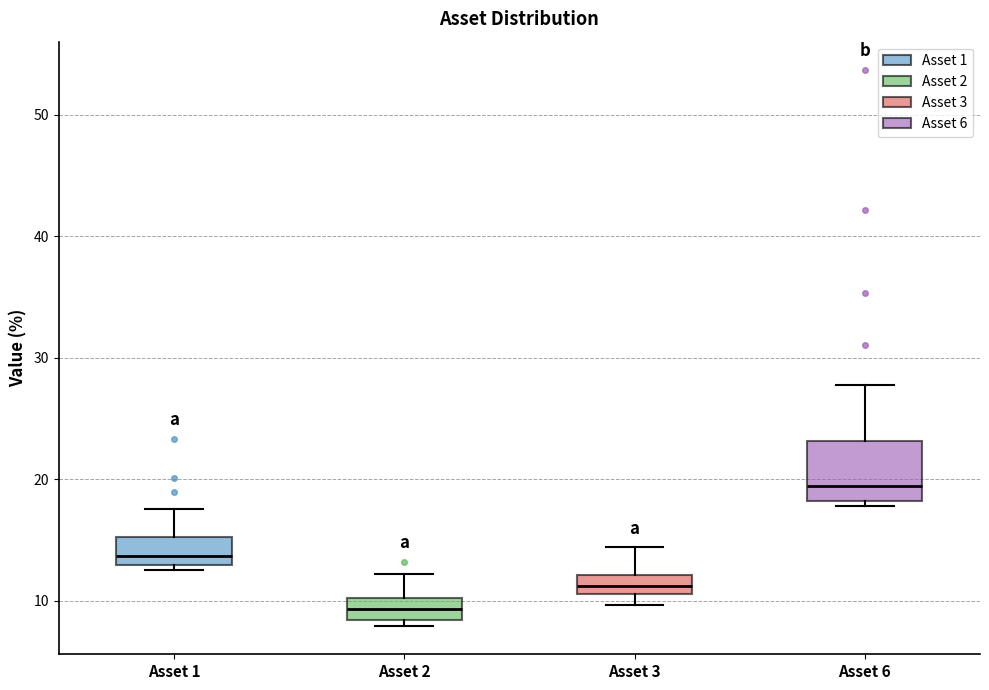

Reading left to right, transcribe this box plot: for each box, give where its median line is, the range the box spans, and where its two whiskers end, as read against the y-axis. The values are not printed on the chart, so give them approximately, as read against the axis.

Asset 1: median 14, box 13 to 15, whiskers 12 to 18
Asset 2: median 9, box 8 to 10, whiskers 8 (just below the box's lower edge) to 12
Asset 3: median 11 (inside the box), box 11 to 12, whiskers 10 to 14
Asset 6: median 19, box 18 to 23, whiskers 18 (just below the box's lower edge) to 28